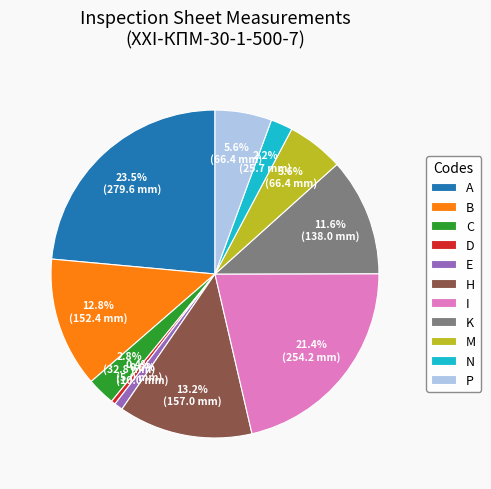

What is the largest slice in the pie chart?

A